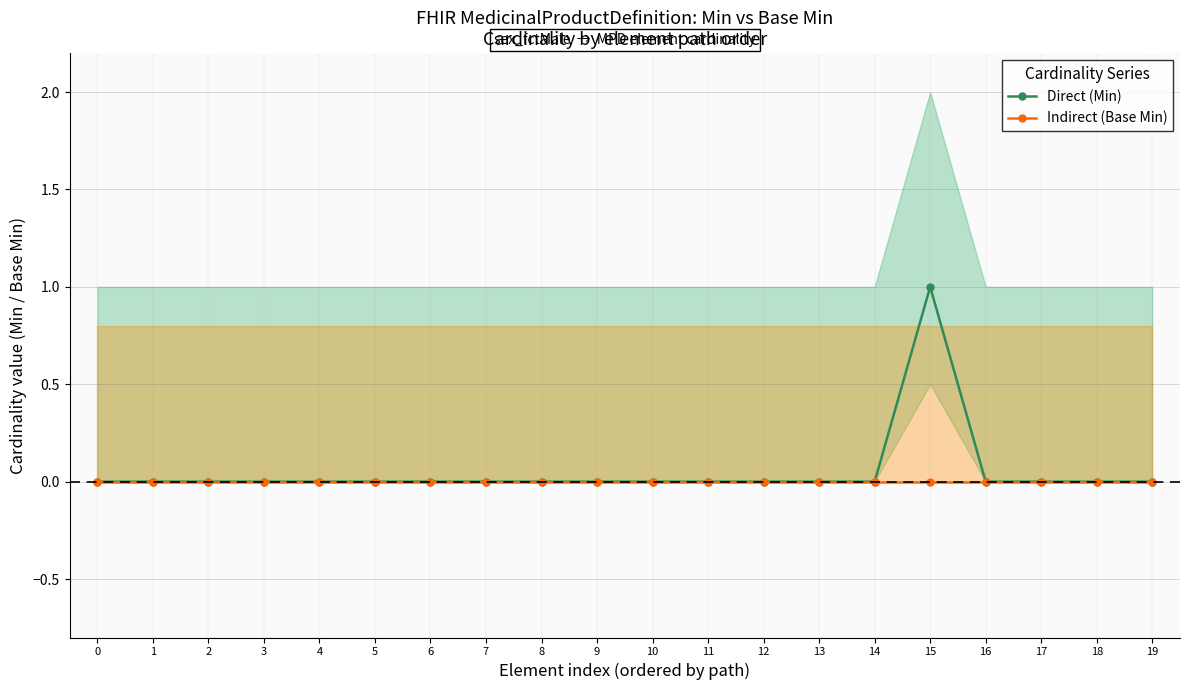

How many data points in Direct (Min) are above 0?

1